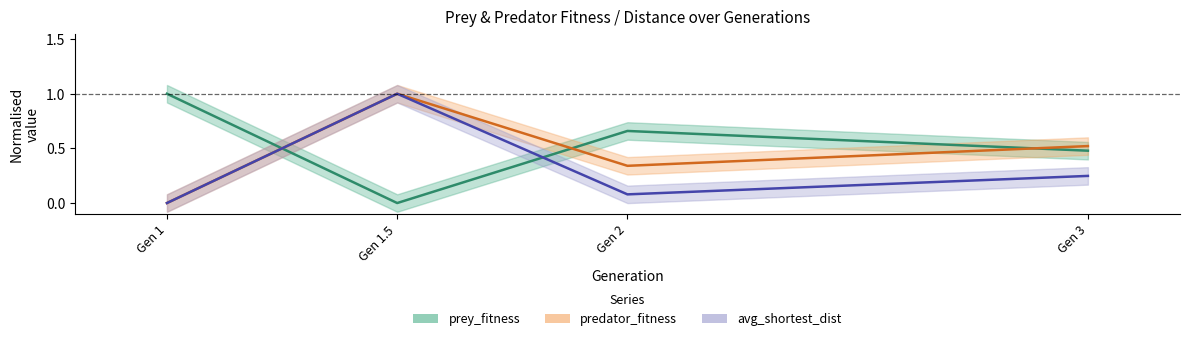

Reading left to right, extract all data points from this chart.

prey_fitness: 1=1.0	1=0.0	2=0.7	3=0.5
predator_fitness: 1=0.0	1=1.0	2=0.3	3=0.5
avg_shortest_dist: 1=0.0	1=1.0	2=0.1	3=0.2